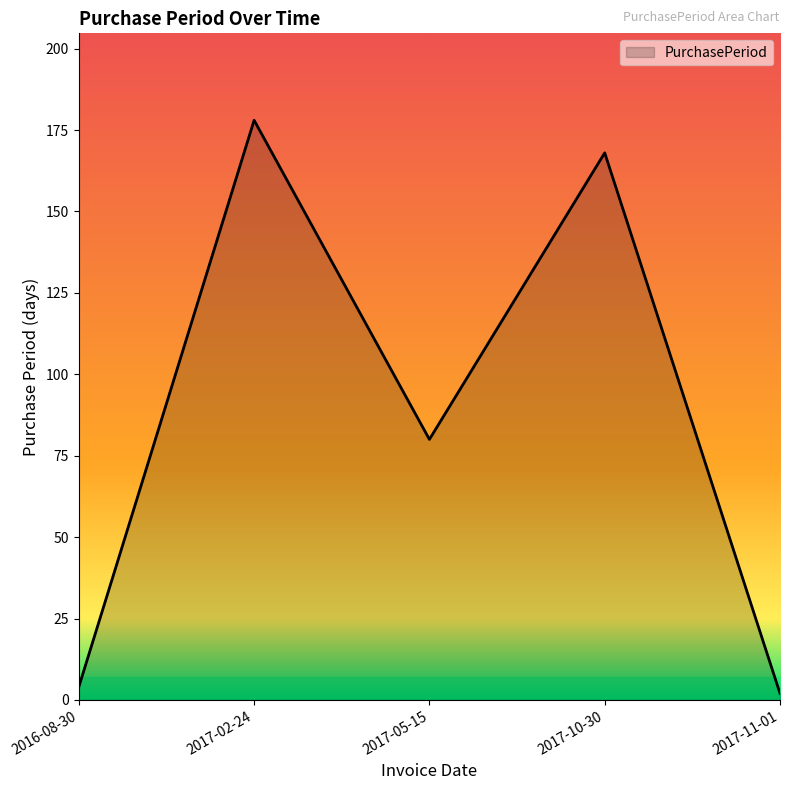

Reading left to right, extract all data points from this chart.

4	178	80	168	2